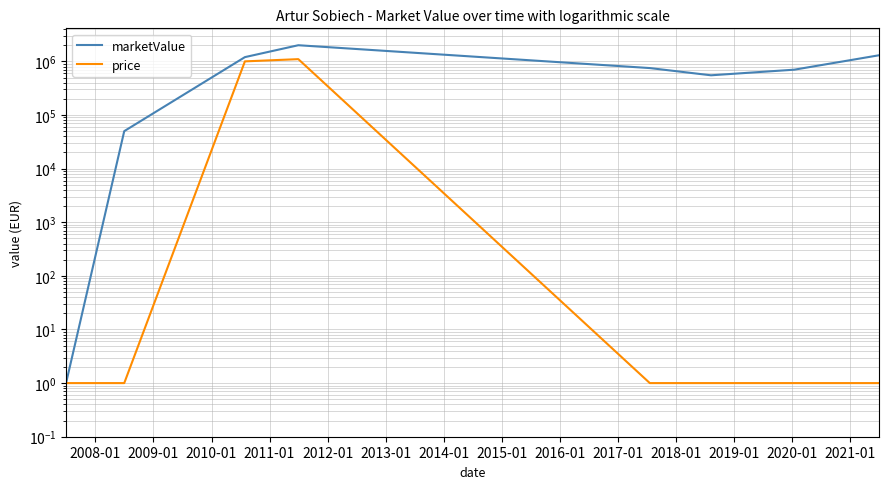

What is the highest value of the price series?

1100000